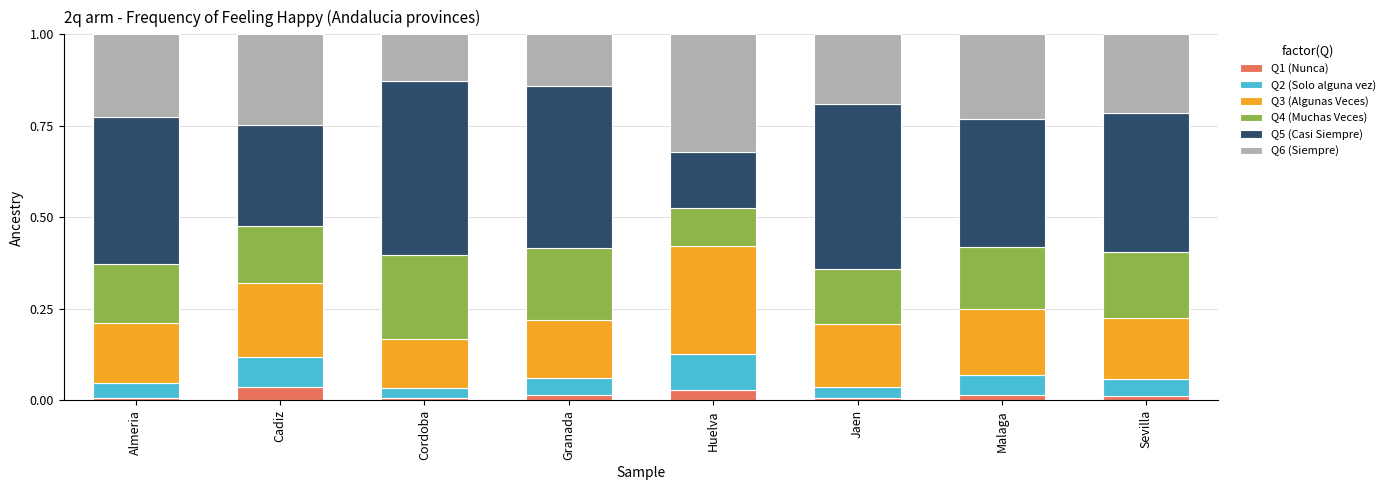

Count the number of data series in this chart.

6